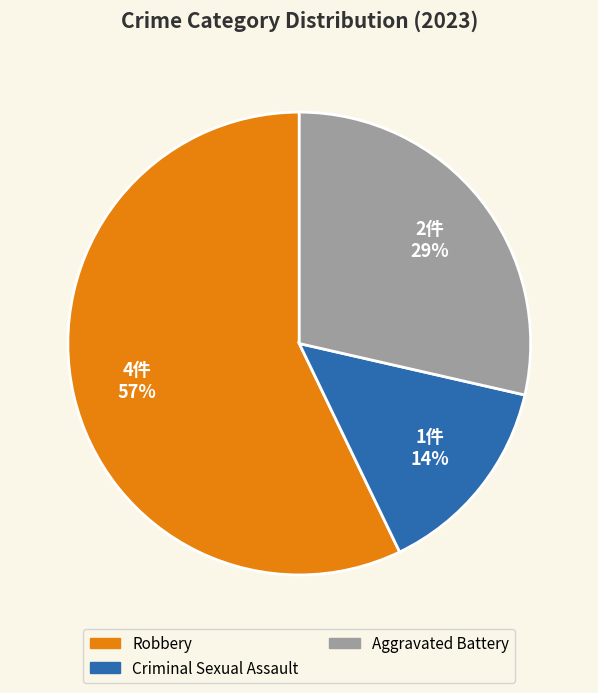

To the nearest percent, what is the difference between the largest and smallest slice percentages?

43%